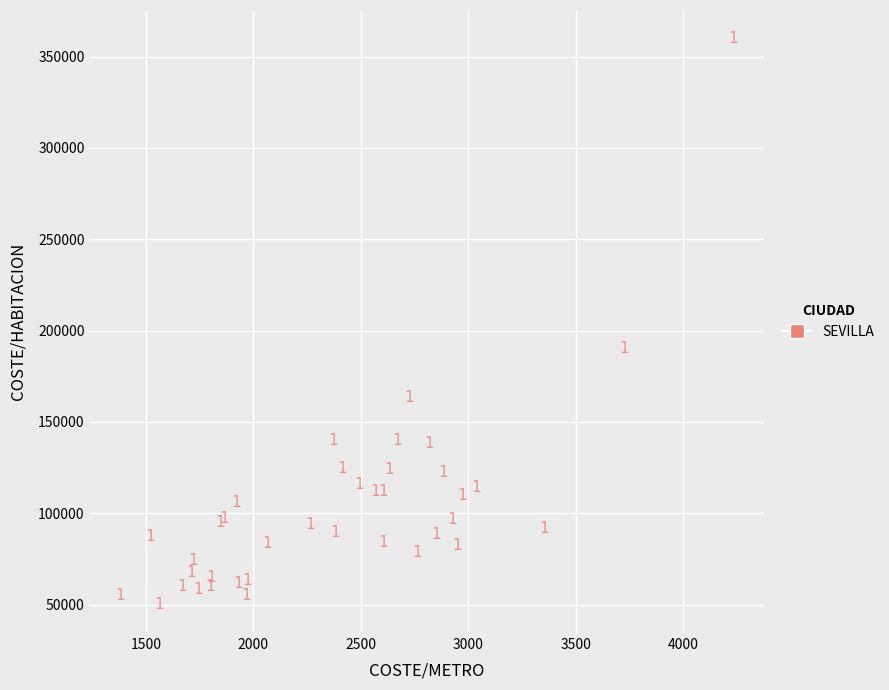

What Y value in the scatter plot is closest to 204975?

190000.0